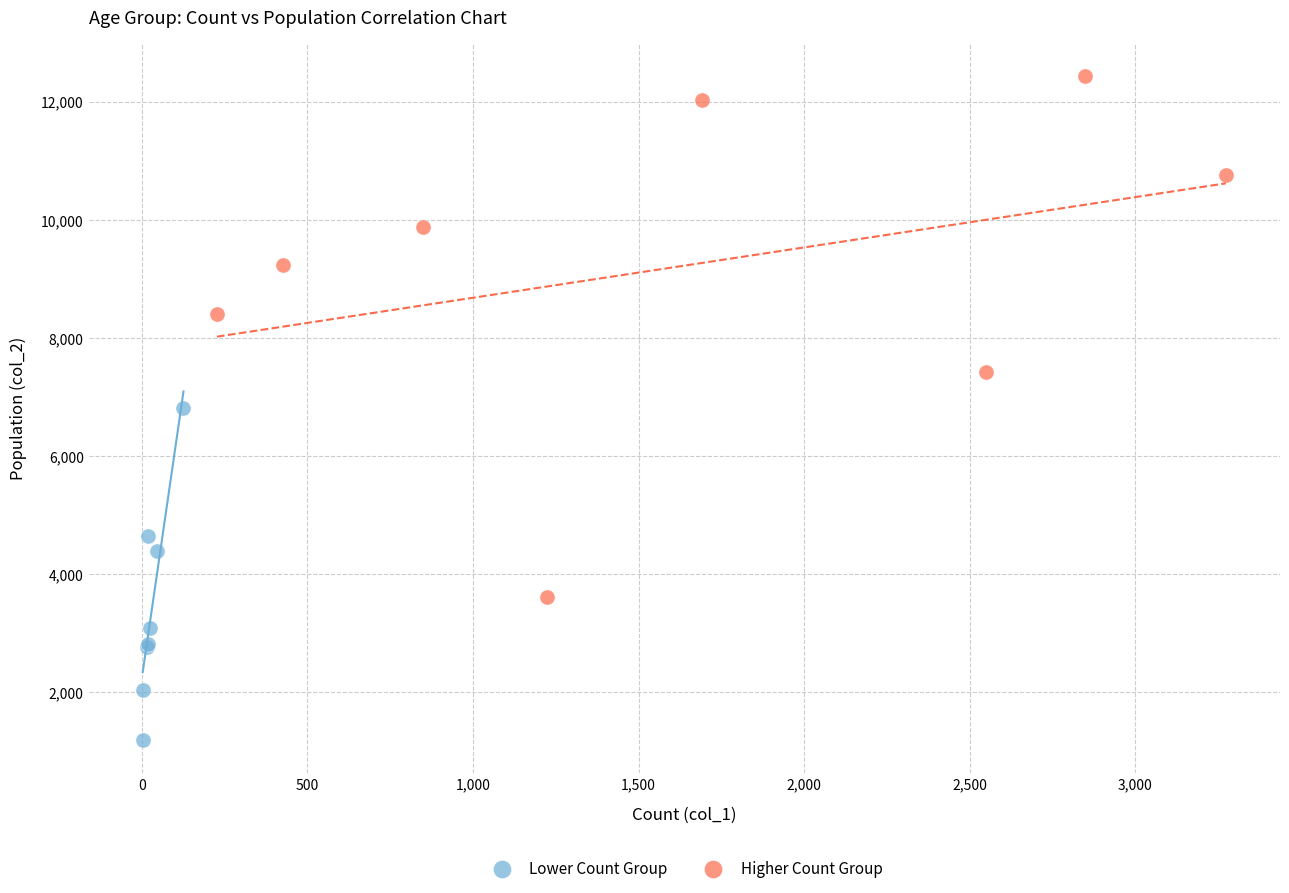

Which series has the largest Y range (max minus min)?

Higher Count Group